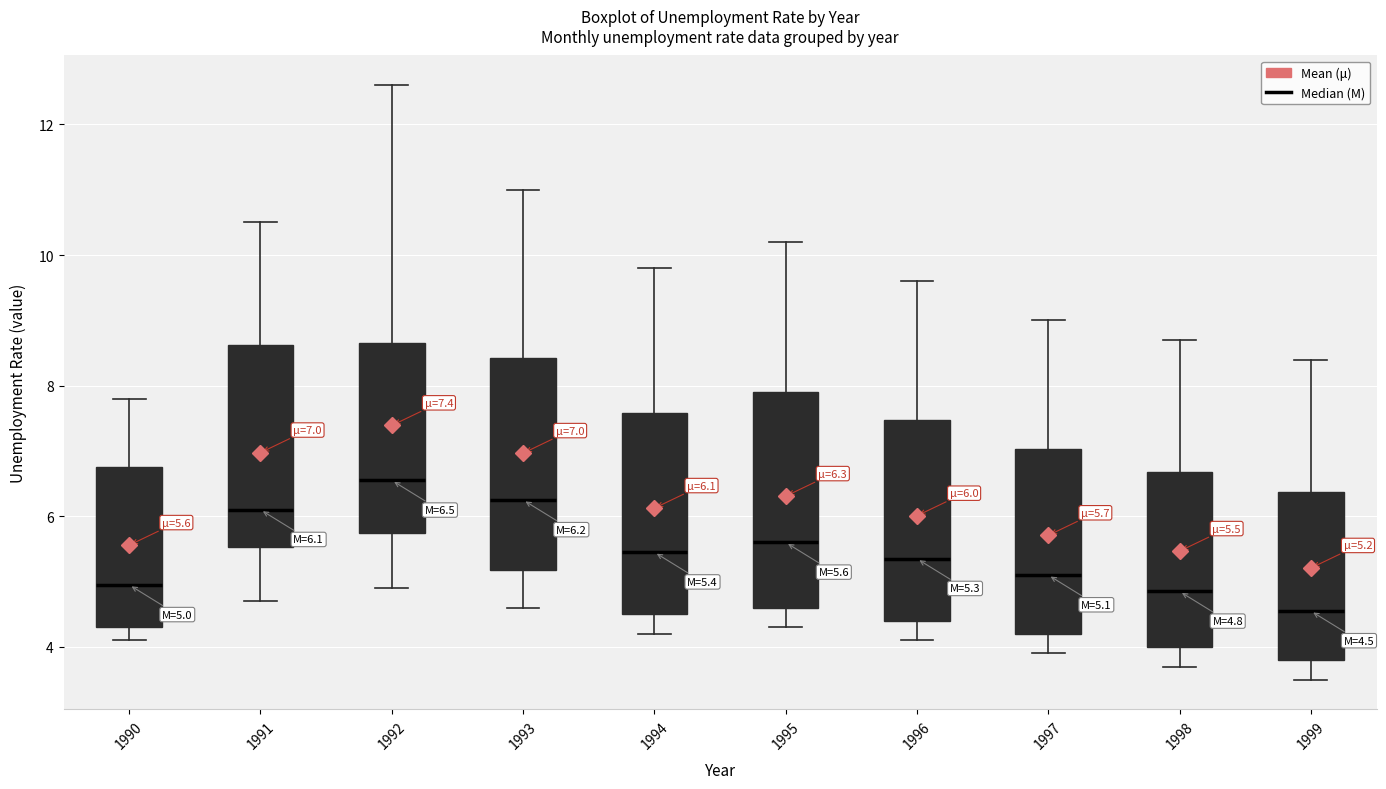

Which box's median line is the highest?

1992